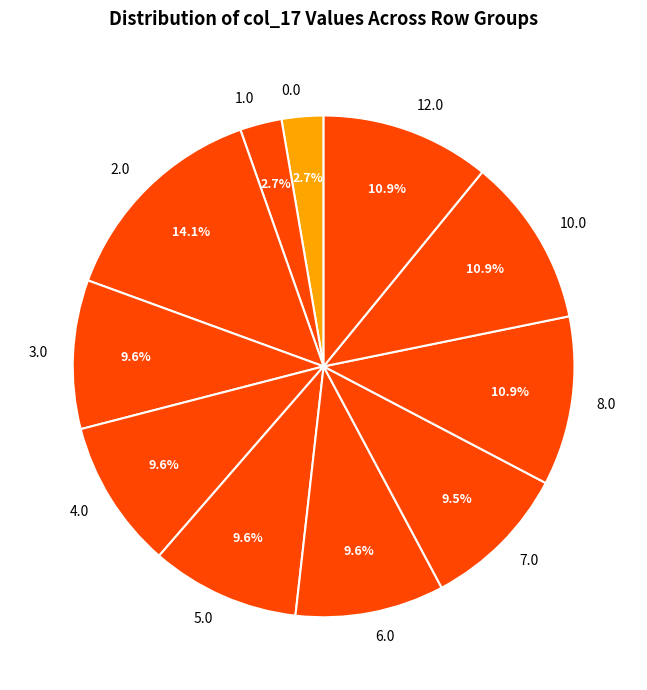

Does any single category account for the majority?

No